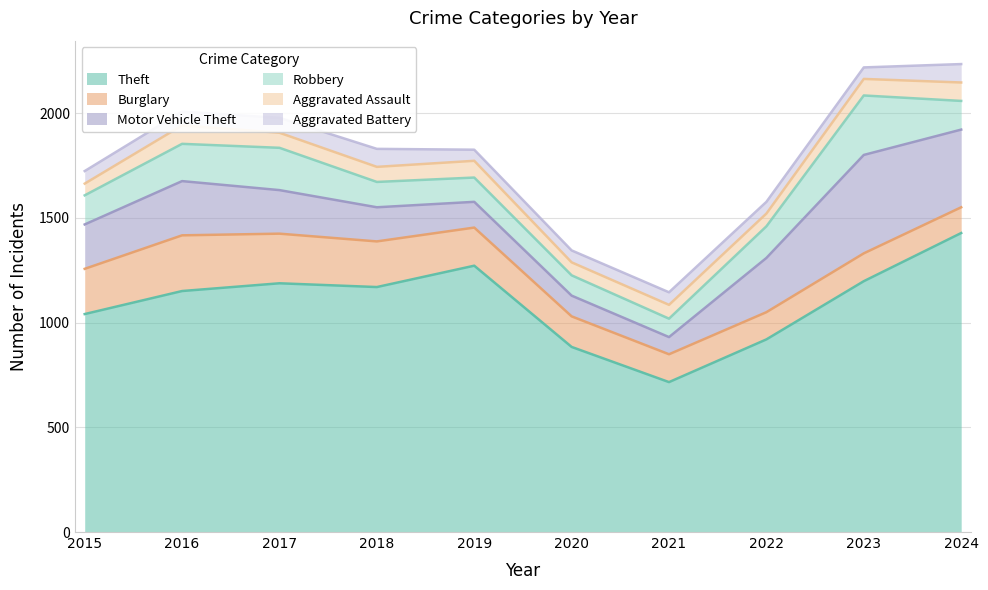

Rank the series by their maximum value, from highest to lowest.

Theft, Motor Vehicle Theft, Robbery, Burglary, Aggravated Assault, Aggravated Battery